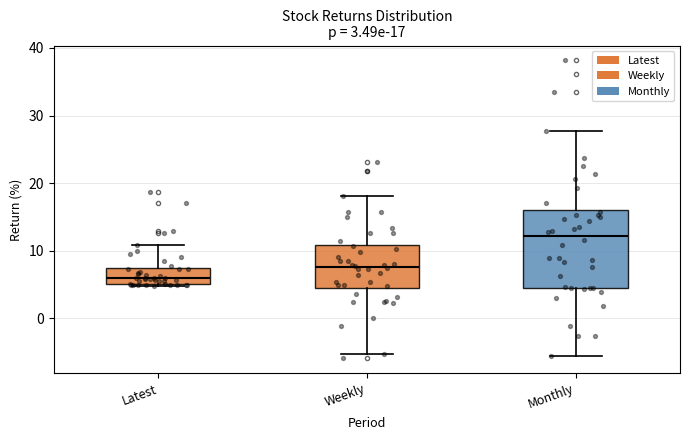

Comparing the boxes themselves (not the whiskers), which one is the tallest?

Monthly